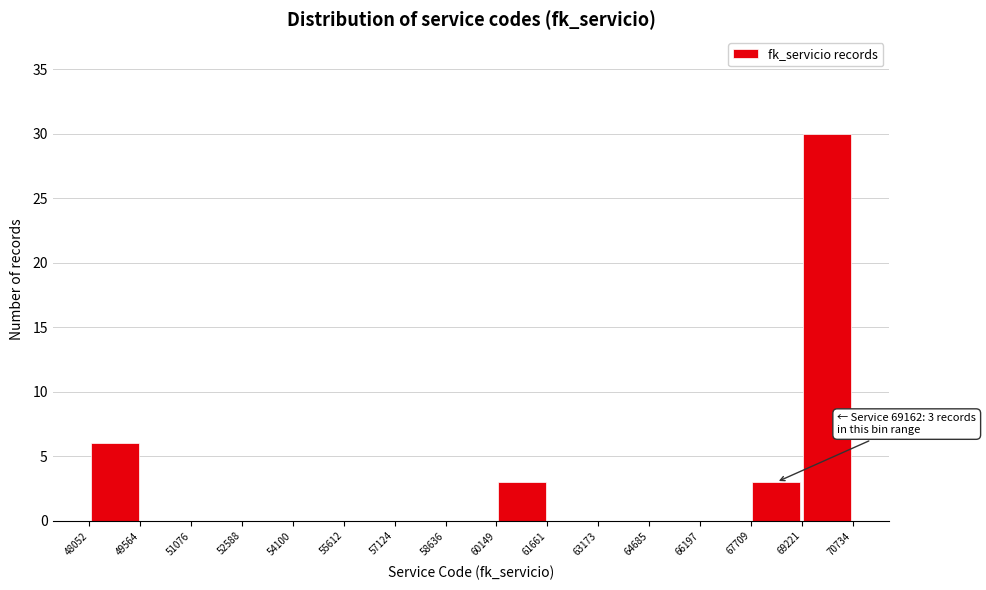

Which range on the x-axis has the tallest bar?

69221 to 70734